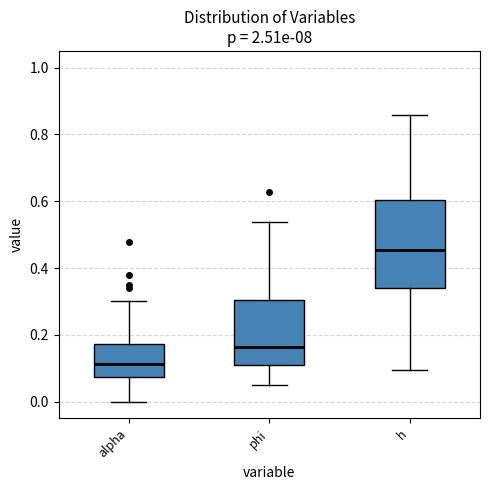

Reading left to right, read every box against the y-axis: the position of its median line, the range the box covers, and the ends of its whiskers. The values are not printed on the chart, so give them approximately, as read against the axis.

alpha: median 0.12, box 0.08 to 0.18, whiskers 0.00 to 0.30
phi: median 0.16, box 0.10 to 0.30, whiskers 0.06 to 0.54
h: median 0.46, box 0.34 to 0.60, whiskers 0.10 to 0.86